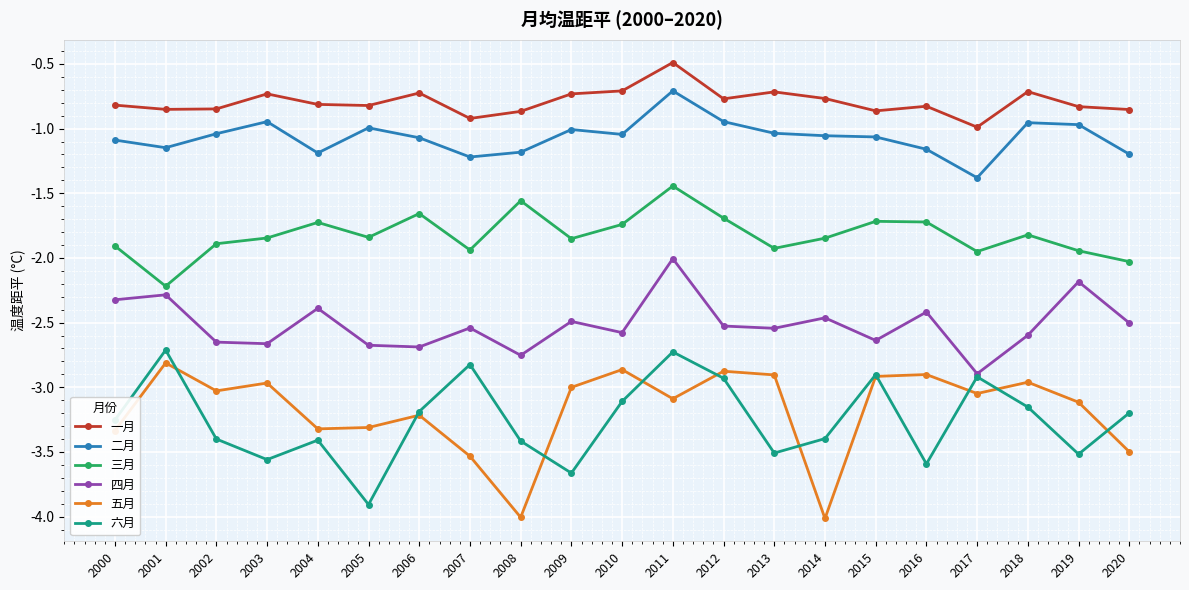

What is the highest value of the 一月 series?

-0.5